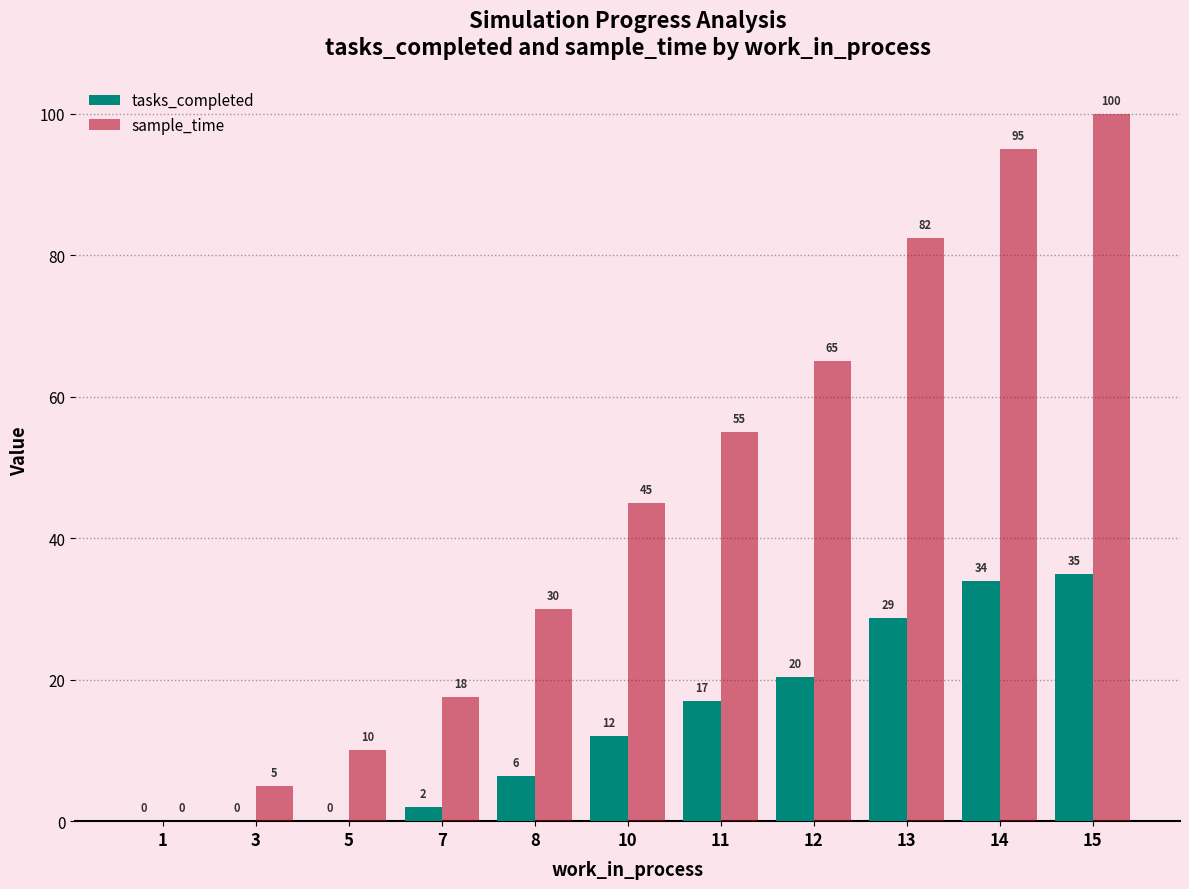

Are the bars horizontal?

No